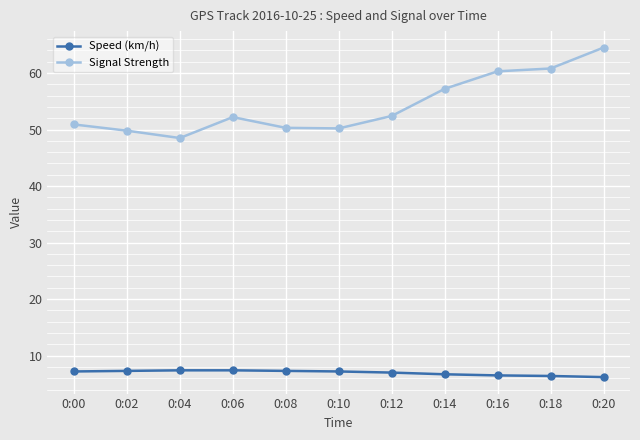

What is the difference between the highest and lowest values at 0:10?

43.0